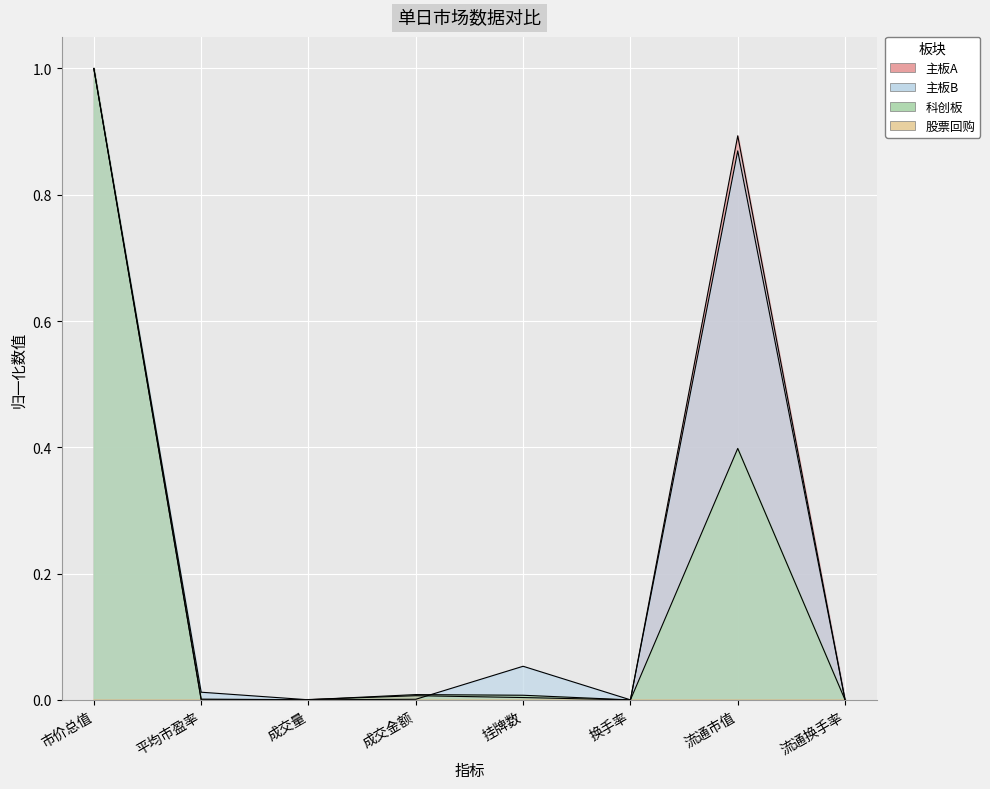

At which category is the sum across all series the highest?

市价总值